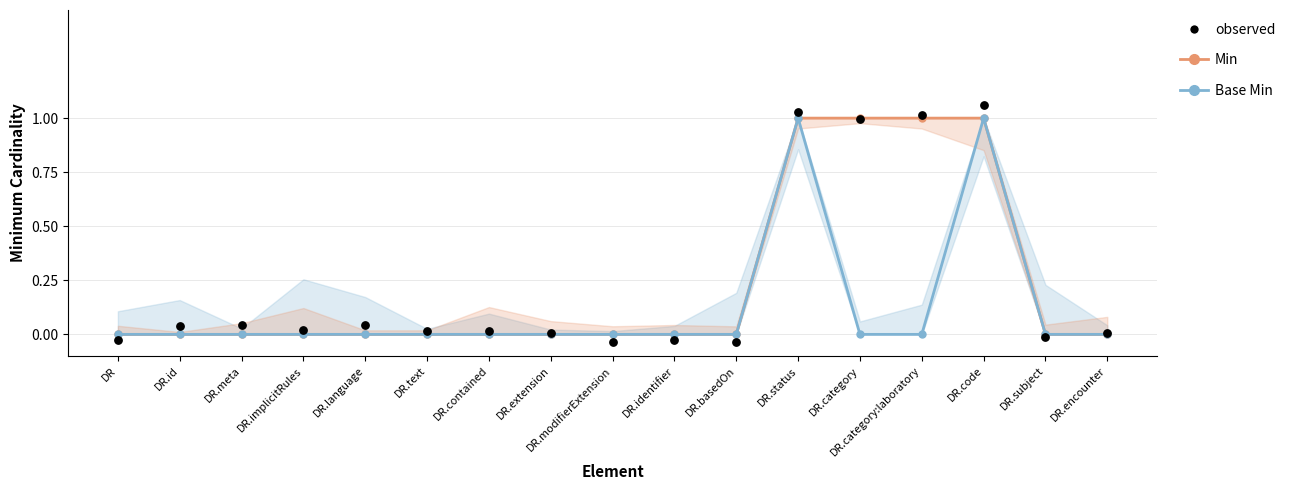

Is the value of Base Min at DR.modifierExtension greater than the value of observed at DR.encounter?

No